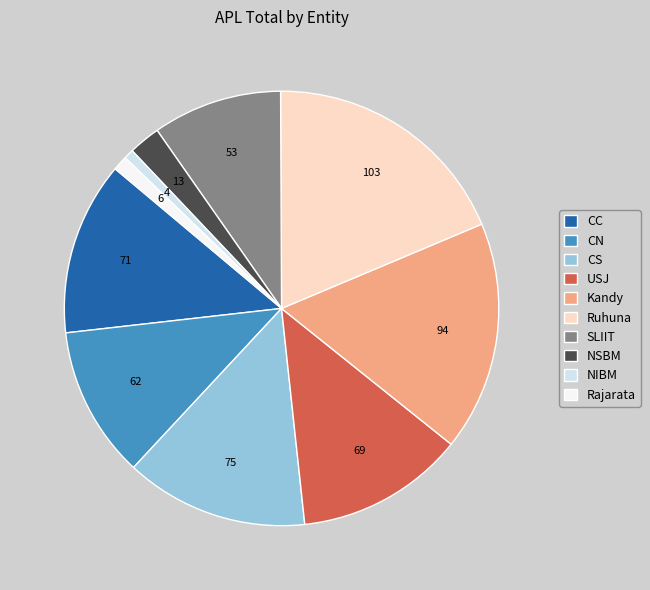

Is the sum of Kandy and Rajarata greater than half?

No